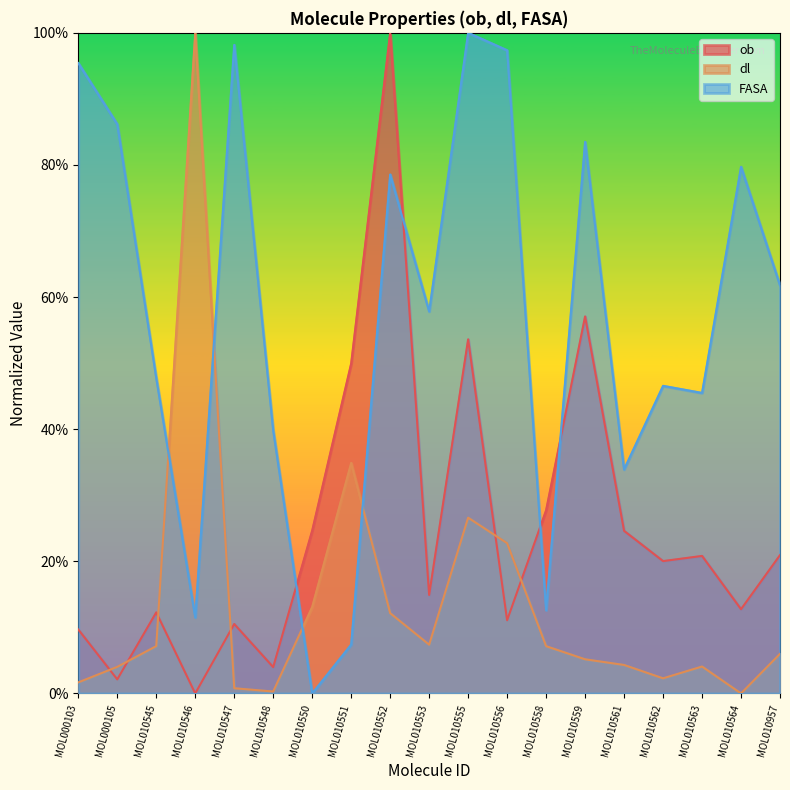

Count the number of data series in this chart.

3